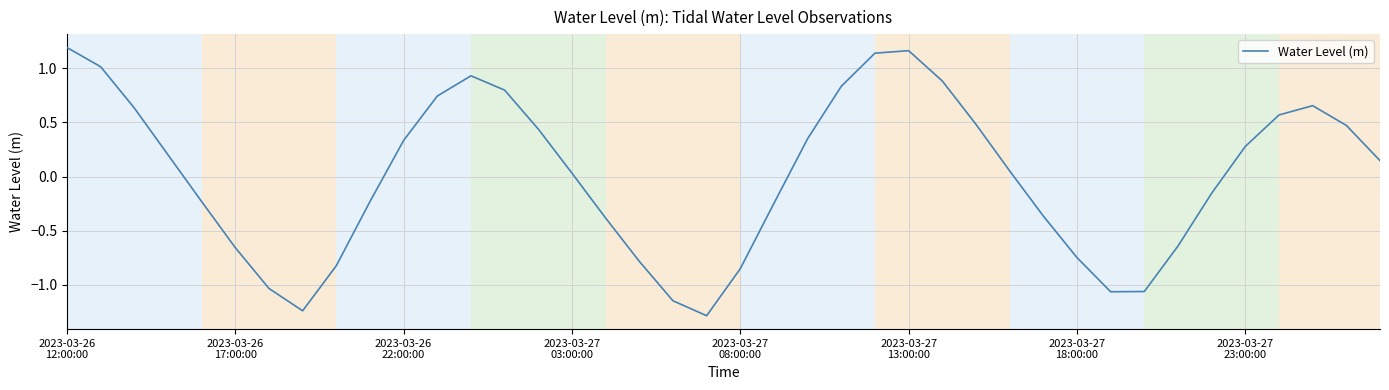

What is the difference between the maximum and minimum values?

2.5